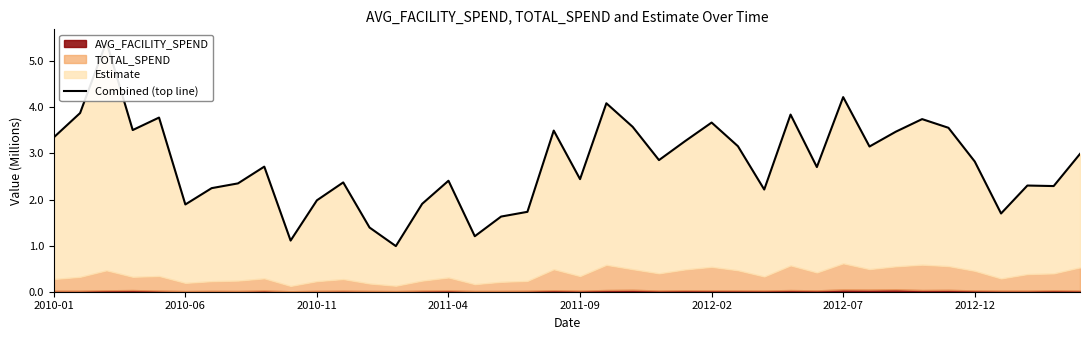

Rank the categories by value from lowest to highest.

13, 9, 16, 12, 17, 36, 18, 2012-02, 14, 10, 27, 2012-07, 38, 37, 2012-12, 11, 15, 20, 29, 8, 35, 23, 39, 31, 26, 24, 2010-01, 32, 19, 2011-04, 34, 22, 25, 33, 2011-09, 28, 2010-06, 21, 30, 2010-11